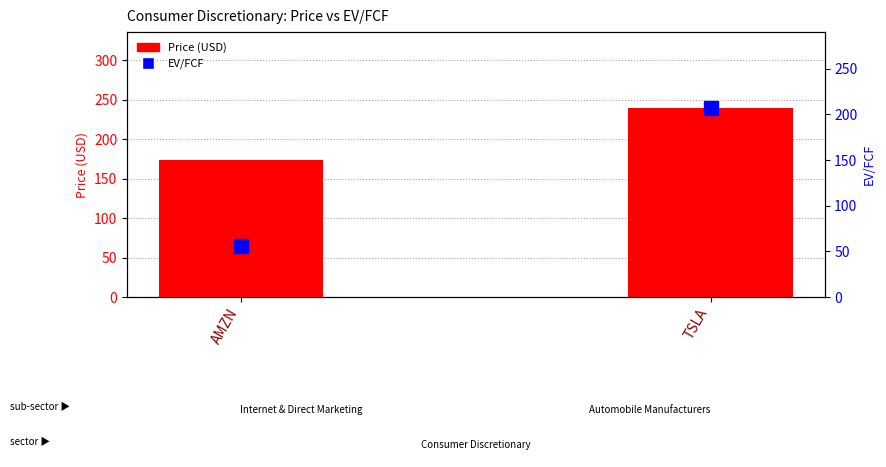

What are all the series names shown in the legend?

Price (USD), EV/FCF